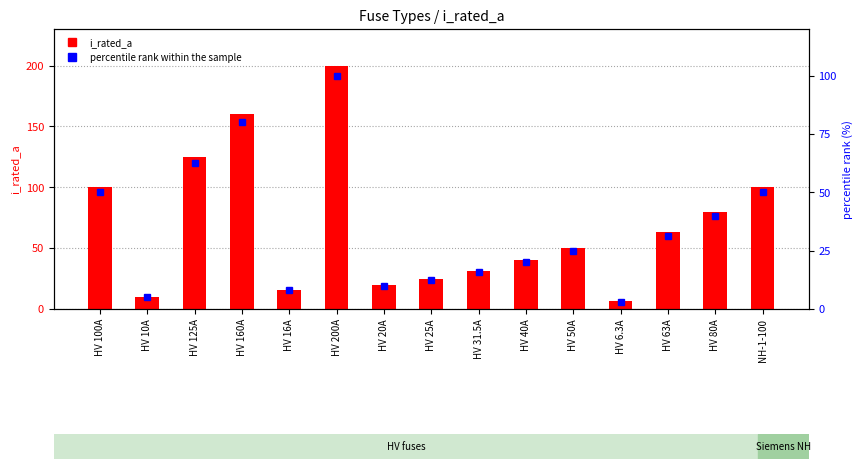

Does the chart contain stacked bars?

No